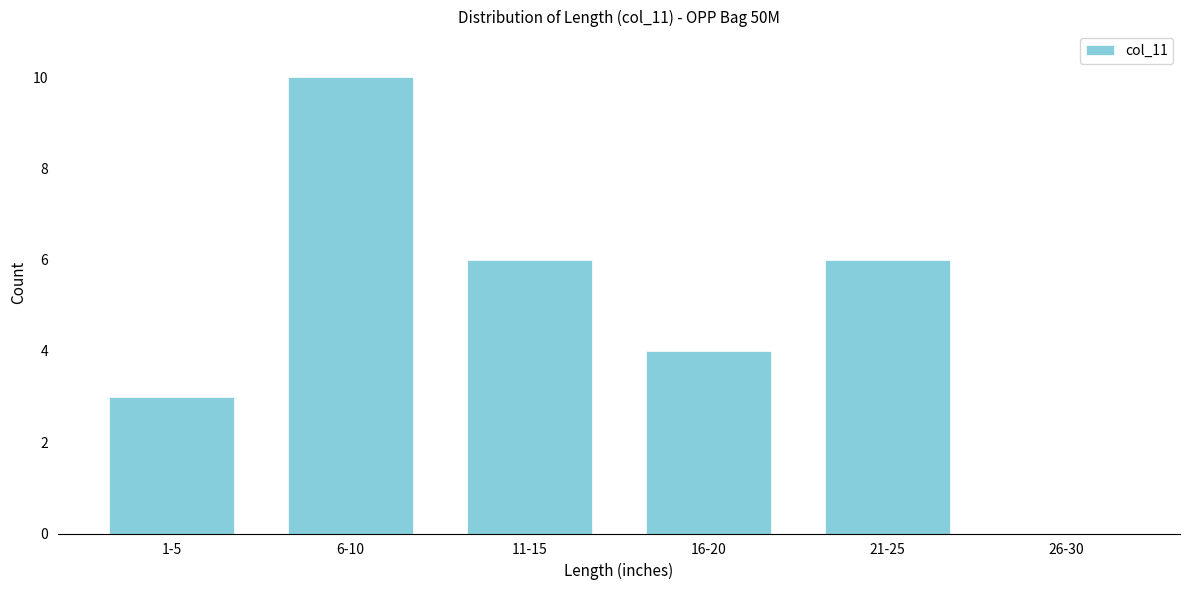

Reading left to right, list all the values displayed in this chart.

1-5=3	6-10=10	11-15=6	16-20=4	21-25=6	26-30=0